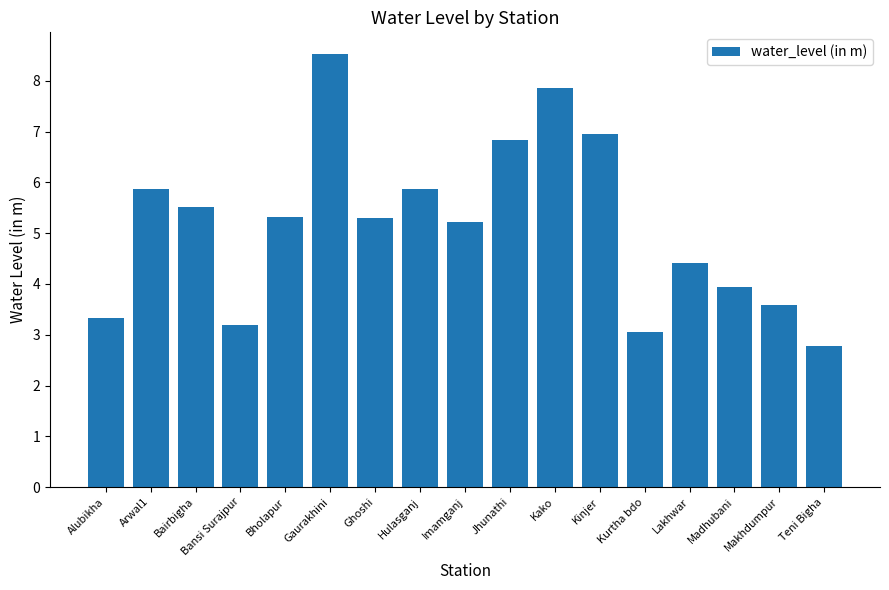

What is the change in value from Bairbigha to Kurtha bdo?

-2.5